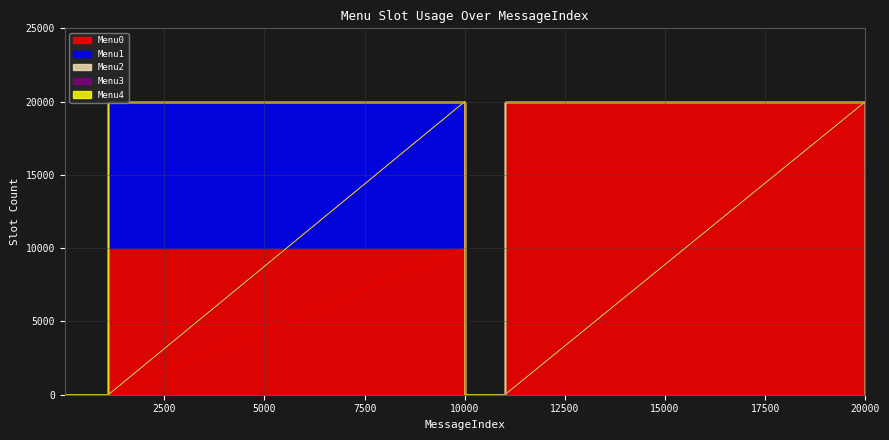

True or false: Menu2 has more than 2 points higher than both neighbors.

False